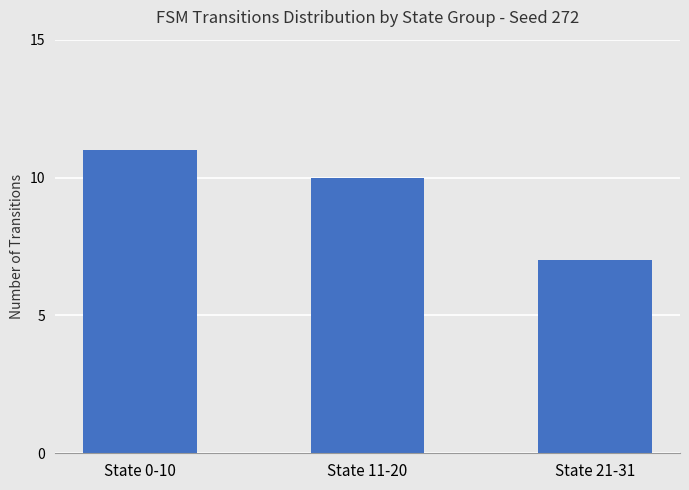

What is the change in value from State 11-20 to State 21-31?

-3